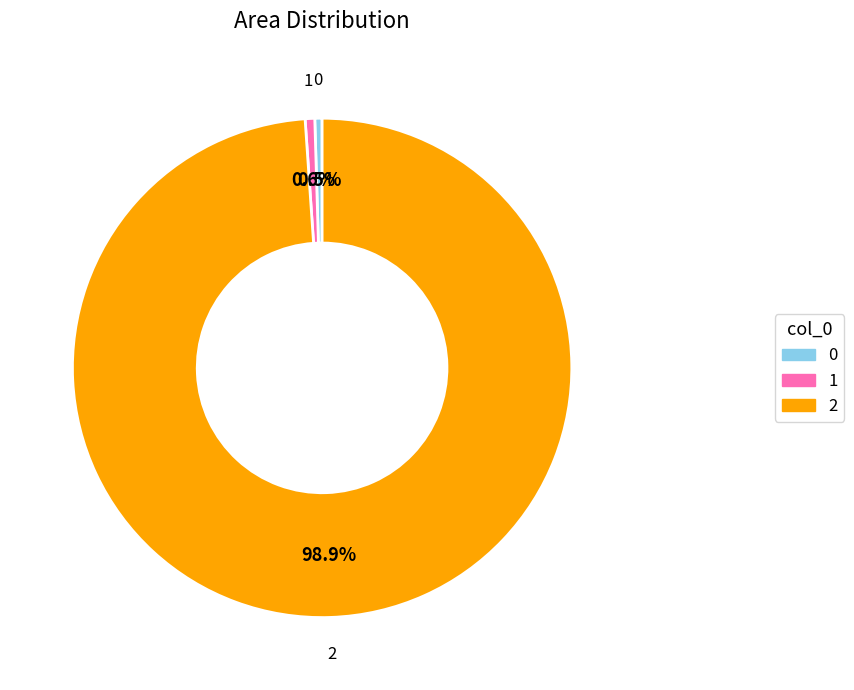

What portion of the pie excludes 2?

1.1%